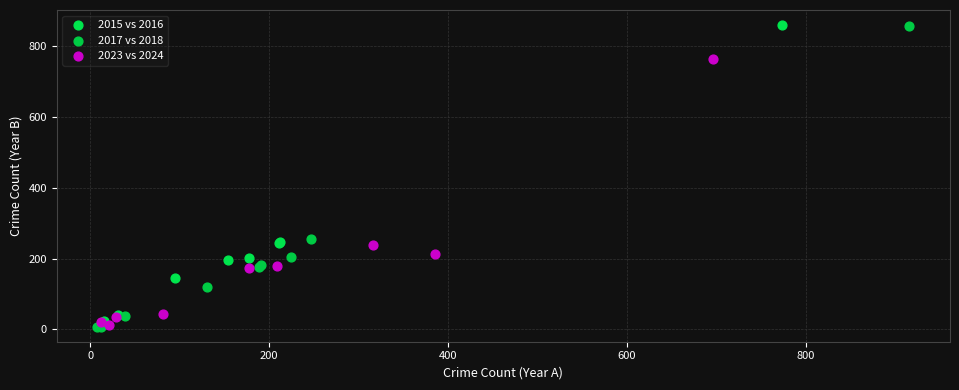

Which series has the largest Y range (max minus min)?

2017 vs 2018